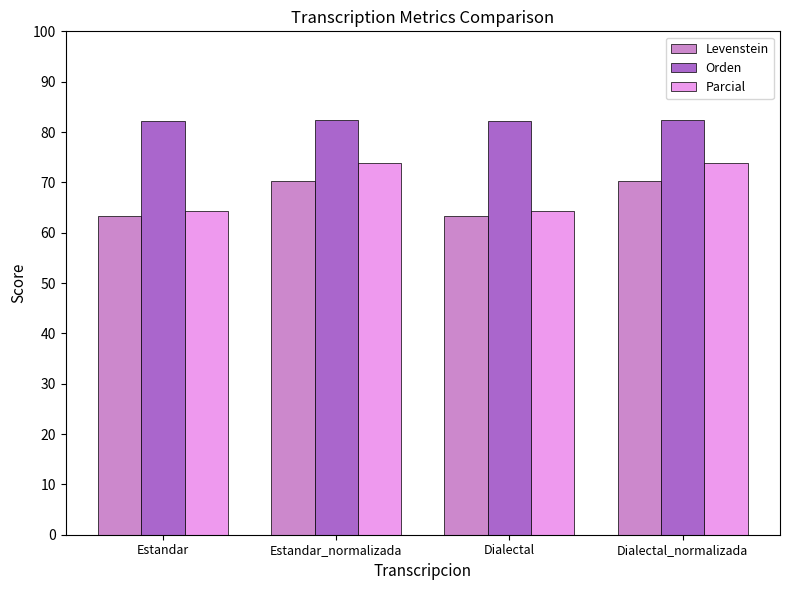

What is the label of the 1st bar from the left?

Estandar